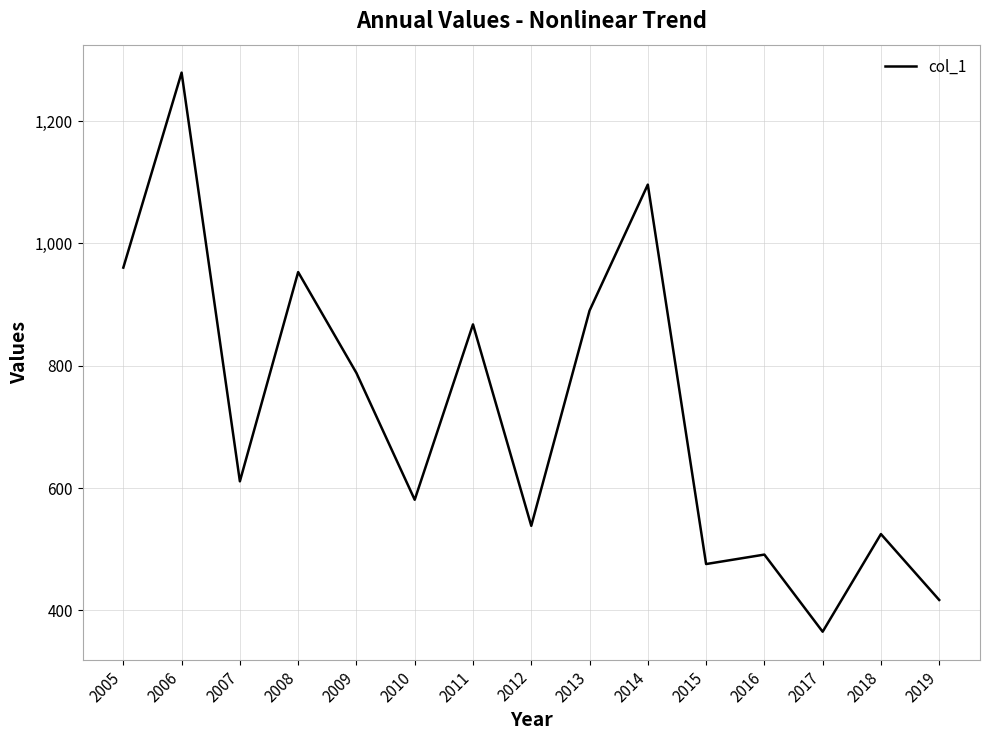

What is the difference between the maximum and minimum values?

913.8